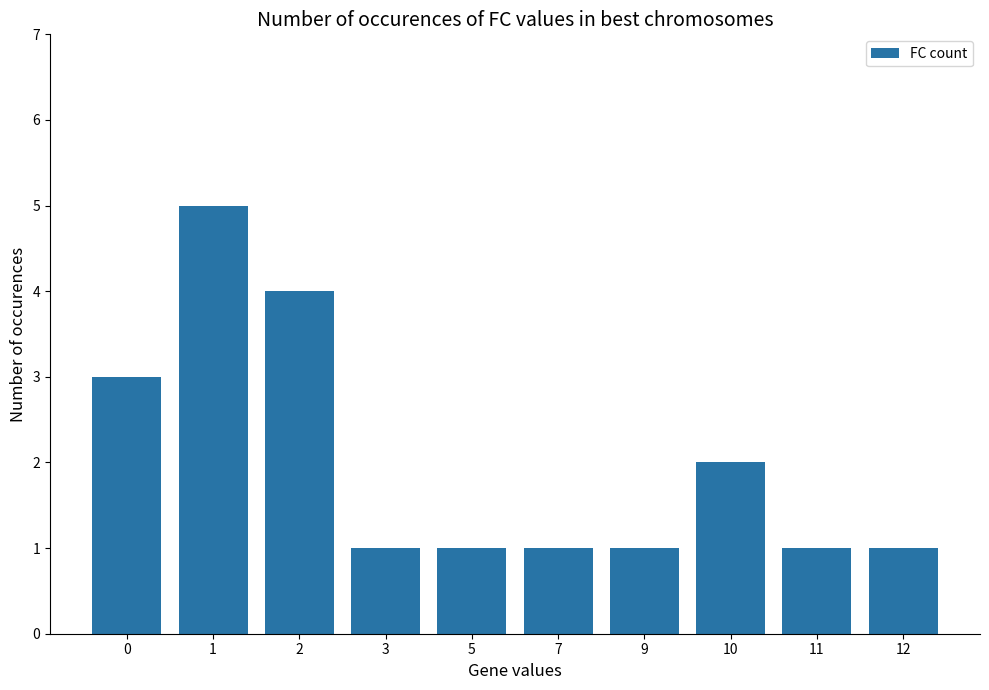

What is the greatest value displayed?

5